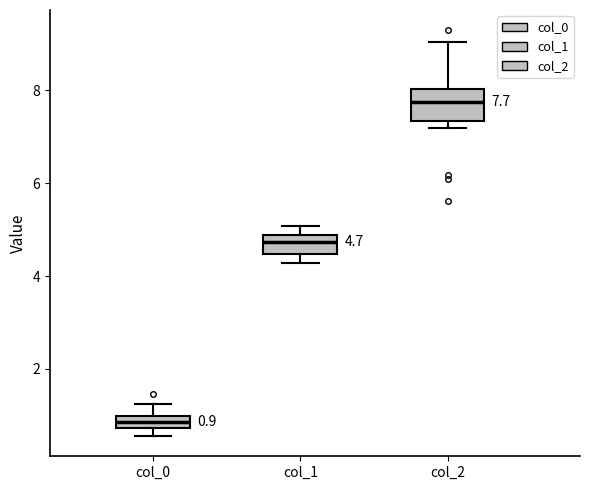

Which box's median line is the lowest?

col_0